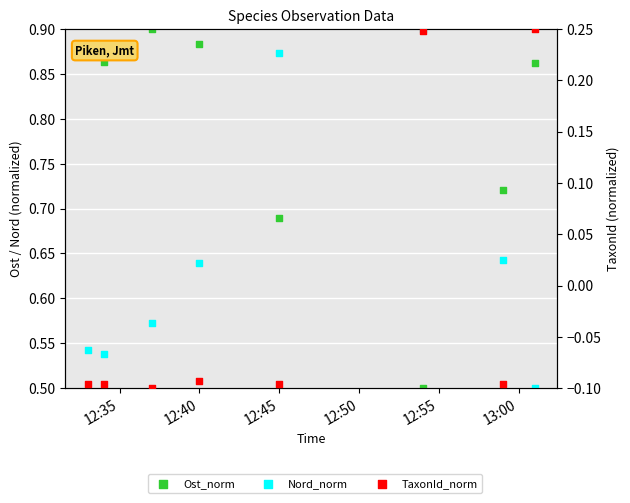

At how many categories does at least one series exceed 0?

8